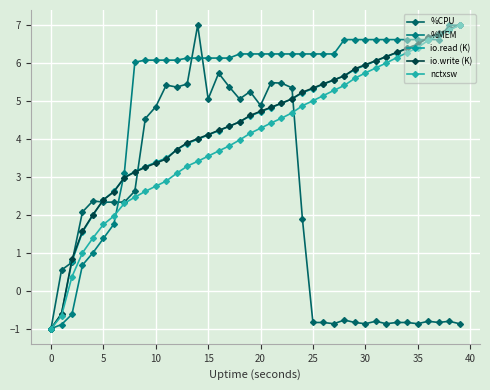

Reading left to right, what are all the values shown in this chart?

%CPU: -1.0	0.5	0.7	2.1	2.4	2.3	2.3	2.3	2.6	4.5	4.9	5.4	5.4	5.4	7.0	5.1	5.7	5.4	5.1	5.2	4.9	5.5	5.5	5.3	1.9	-0.8	-0.8	-0.9	-0.8	-0.8	-0.9	-0.8	-0.9	-0.8	-0.8	-0.9	-0.8	-0.8	-0.8	-0.9
%MEM: -1.0	-0.9	-0.6	0.7	1.0	1.4	1.8	3.1	6.0	6.1	6.1	6.1	6.1	6.1	6.1	6.1	6.1	6.1	6.2	6.2	6.2	6.2	6.2	6.2	6.2	6.2	6.2	6.2	6.6	6.6	6.6	6.6	6.6	6.6	6.6	6.6	6.6	6.6	7.0	7.0
io.read (K): -1.0	-0.6	0.8	1.5	2.0	2.4	2.6	3.0	3.1	3.3	3.4	3.5	3.7	3.9	4.0	4.1	4.2	4.3	4.5	4.6	4.7	4.8	4.9	5.1	5.2	5.3	5.4	5.6	5.7	5.8	5.9	6.1	6.2	6.3	6.4	6.5	6.7	6.8	6.9	7.0
io.write (K): -1.0	-0.6	0.8	1.6	2.0	2.4	2.6	3.0	3.1	3.3	3.4	3.5	3.7	3.9	4.0	4.1	4.2	4.3	4.4	4.6	4.7	4.8	4.9	5.1	5.2	5.3	5.5	5.6	5.7	5.8	6.0	6.1	6.2	6.3	6.4	6.5	6.7	6.8	6.9	7.0
nctxsw: -1.0	-0.7	0.4	1.0	1.4	1.7	2.0	2.3	2.5	2.6	2.8	2.9	3.1	3.3	3.4	3.5	3.7	3.8	4.0	4.1	4.3	4.4	4.5	4.7	4.9	5.0	5.1	5.3	5.4	5.6	5.7	5.9	6.0	6.1	6.3	6.4	6.6	6.7	6.9	7.0